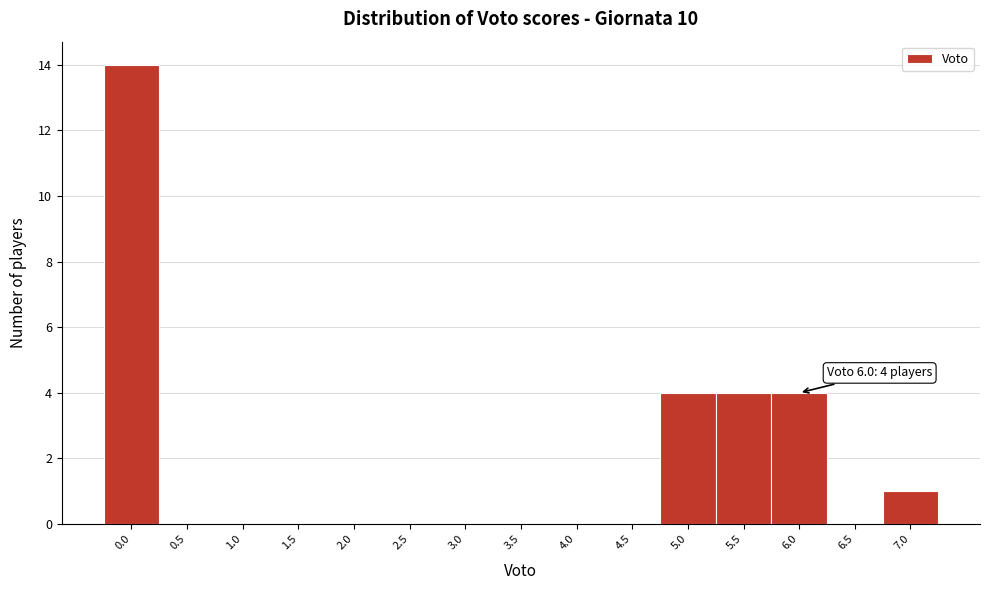

Reading left to right, extract all data points from this chart.

0.0=14	0.5=0	1.0=0	1.5=0	2.0=0	2.5=0	3.0=0	3.5=0	4.0=0	4.5=0	5.0=4	5.5=4	6.0=4	6.5=0	7.0=1